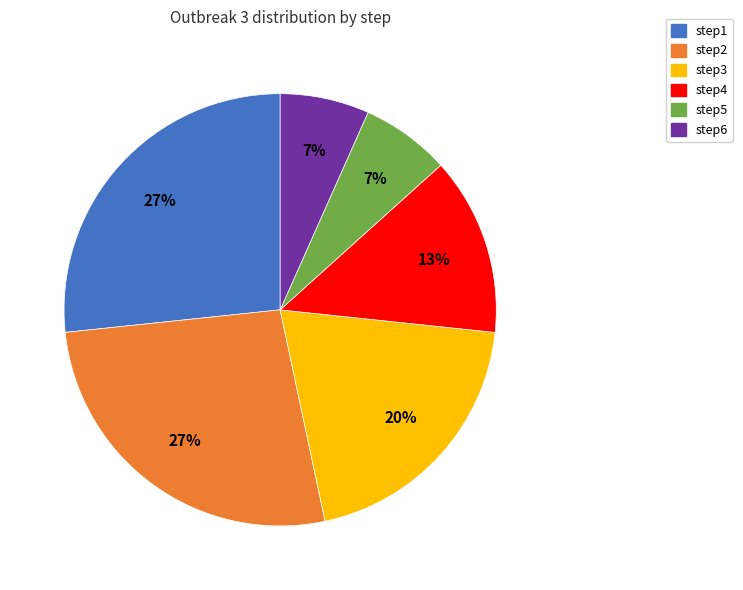

Does step5 account for over 50% of the chart?

No